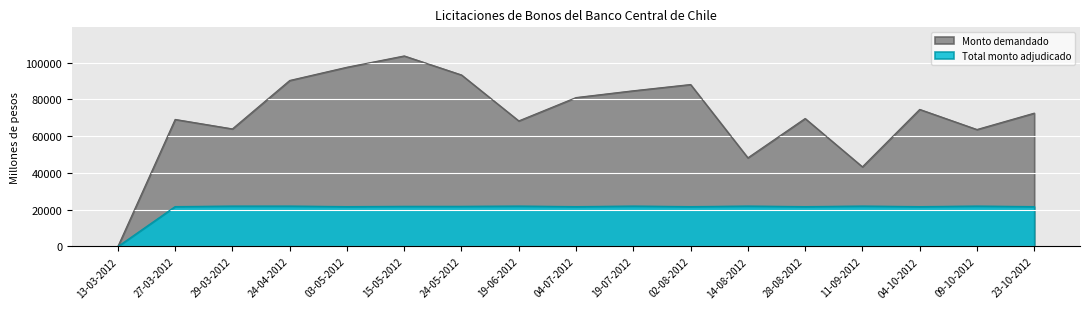

List the series in order of their peak value, highest first.

Monto demandado, Total monto adjudicado